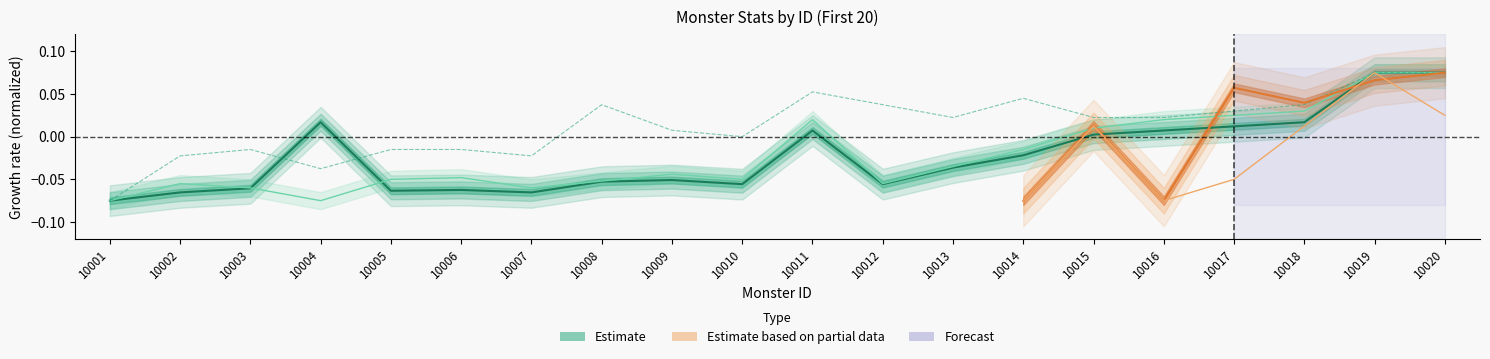

What is the sum of the Hp values at 10003 and 10002?

-0.1